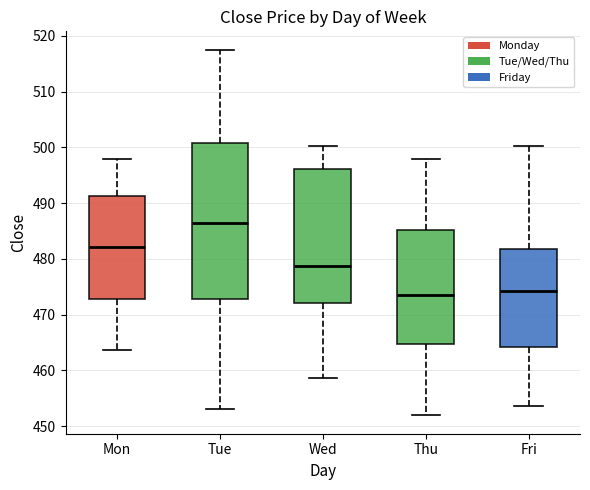

Which box's median line is the highest?

Tue